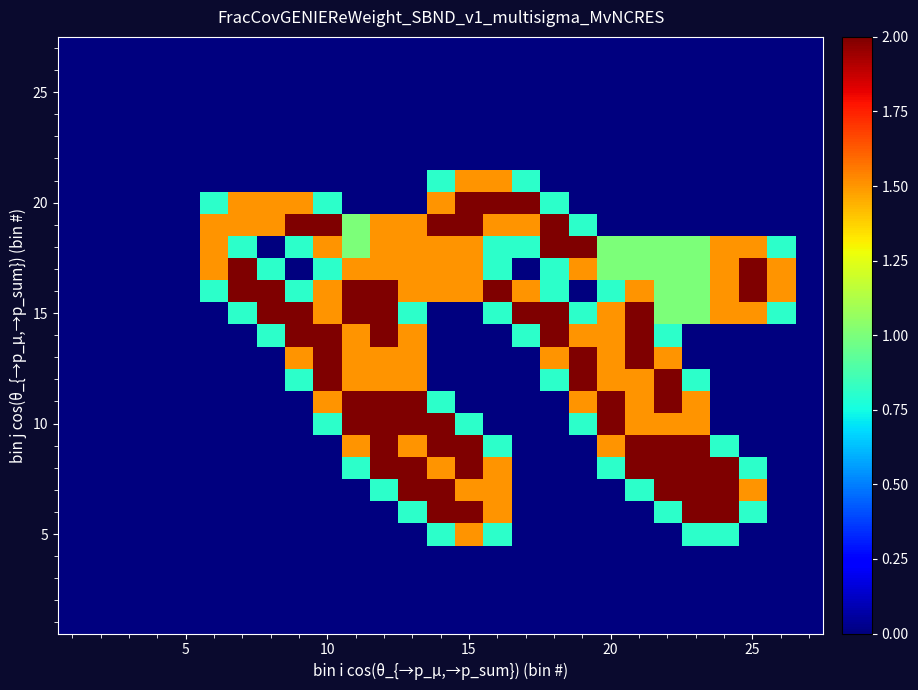

At how many categories does at least one series exceed 1?

21